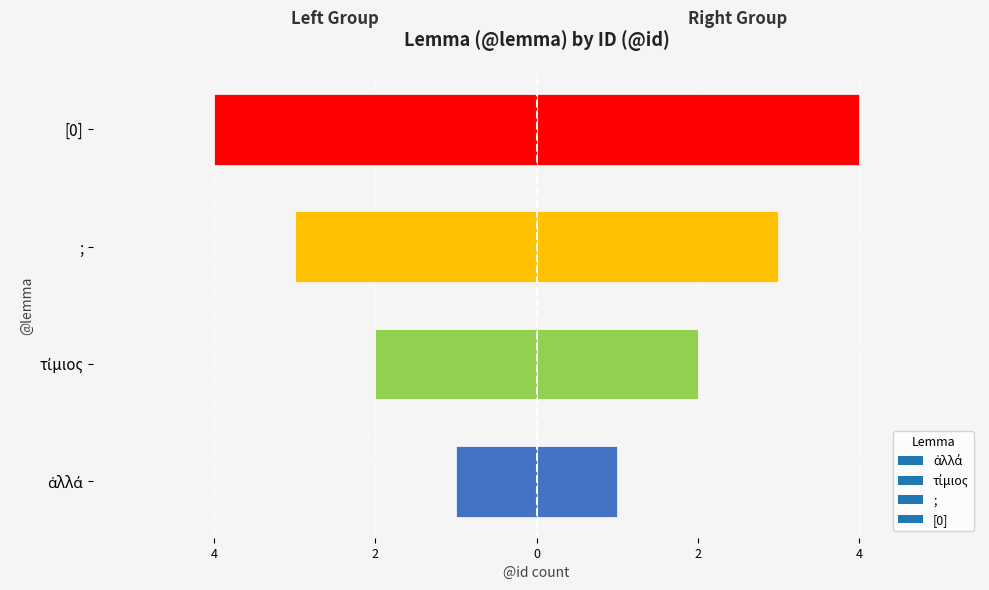

True or false: @id (Left) has a value of -4 at [0].

True